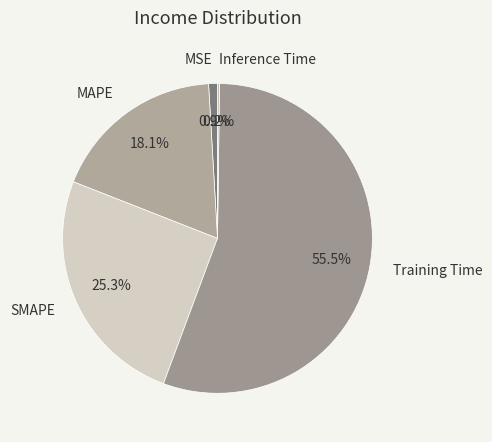

What percentage is NOT represented by MSE?

99.1%